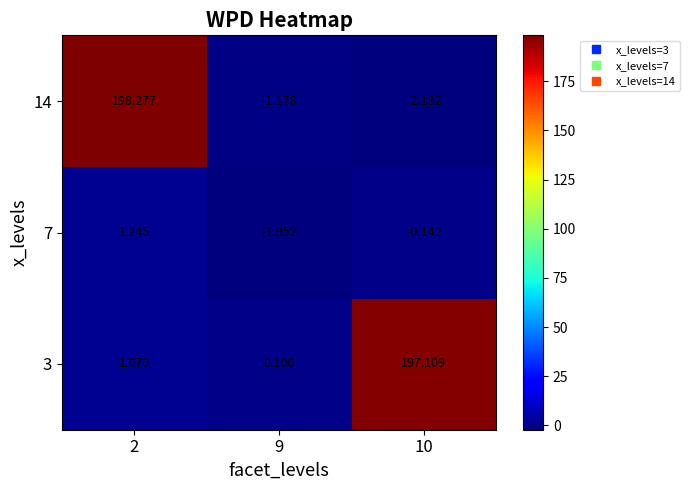

Rank the series by their maximum value, from highest to lowest.

14, 3, 7